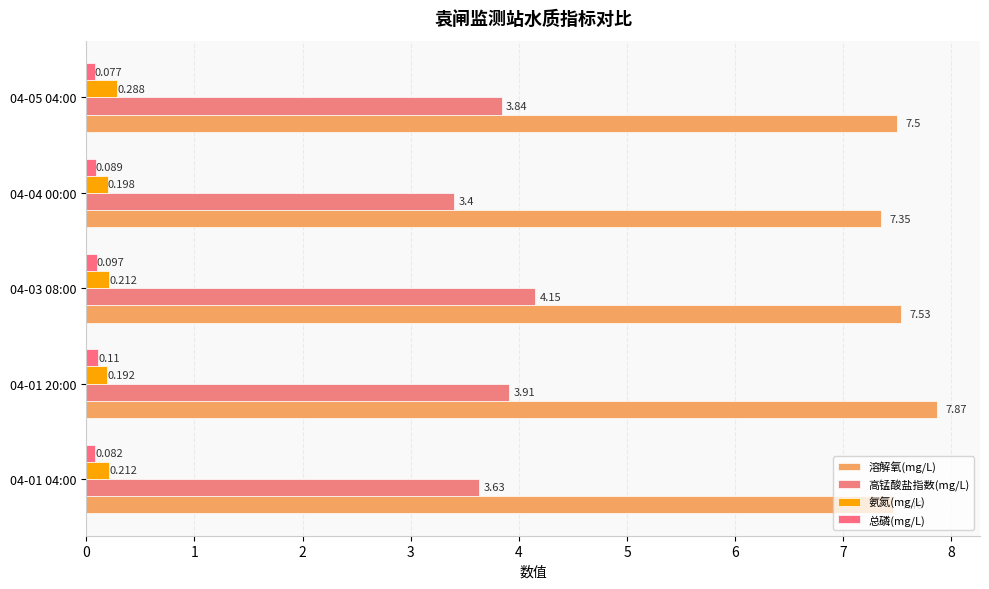

What is the lowest value of the 总磷(mg/L) series?

0.1